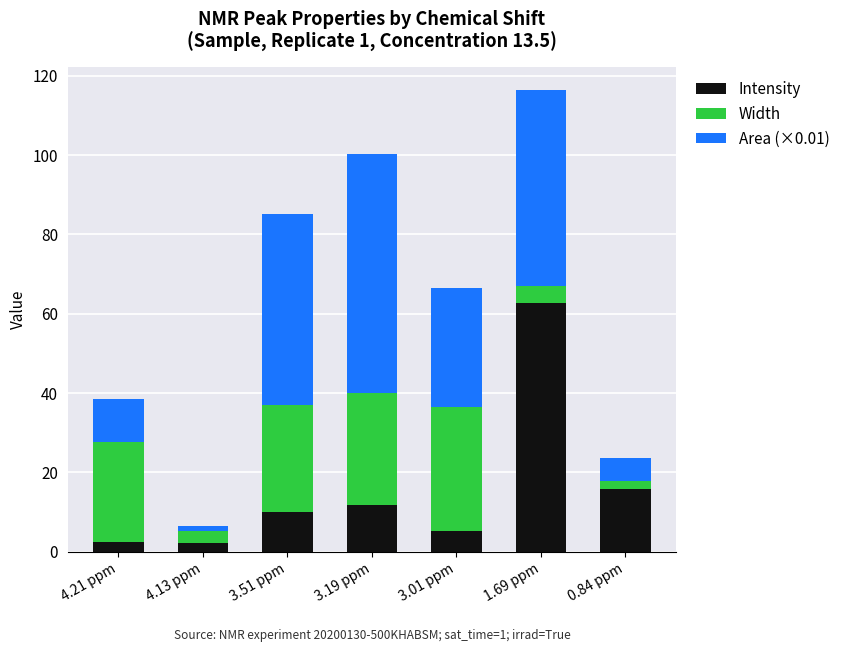

At which category is the sum across all series the highest?

1.69 ppm